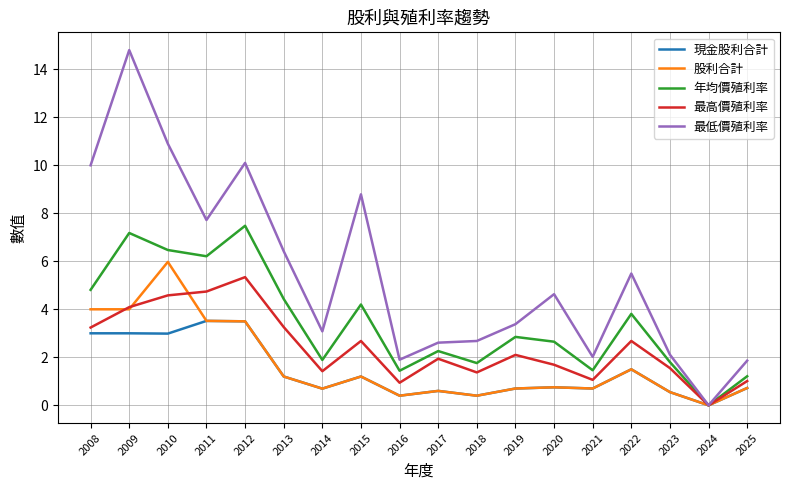

Which category has the lowest value in the 現金股利合計 series?

2024